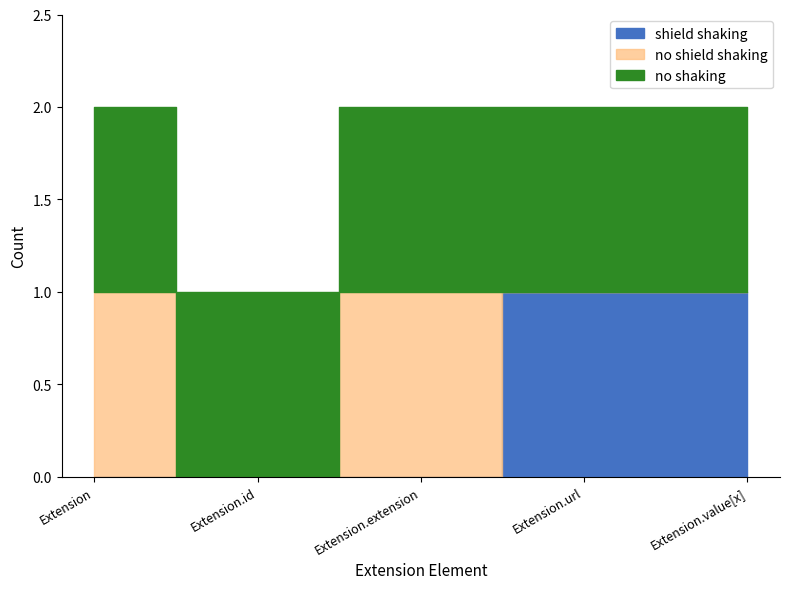

At which label is shield shaking closest to 0?

Extension